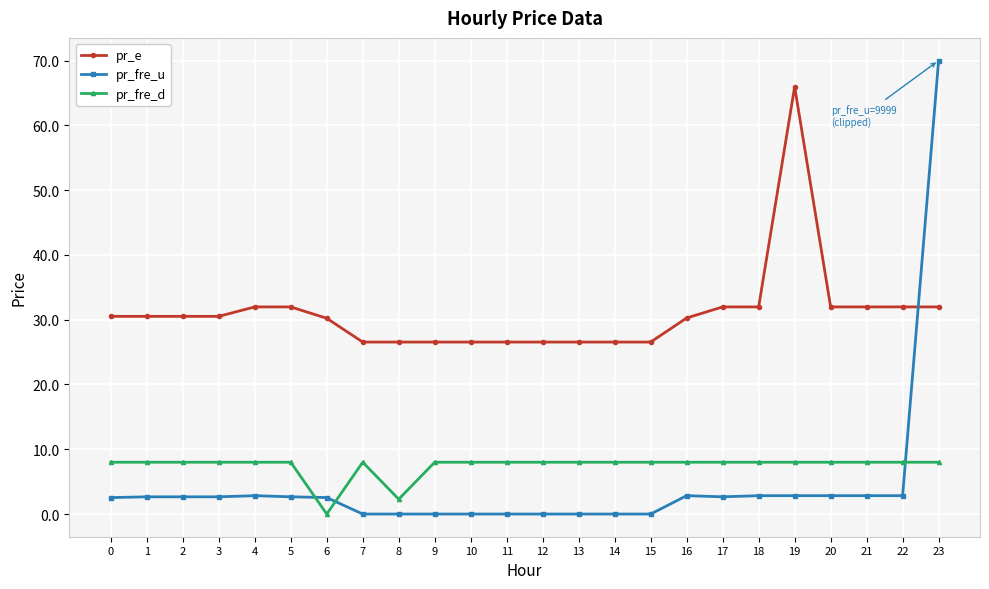

True or false: pr_e and pr_fre_d intersect in this chart.

False